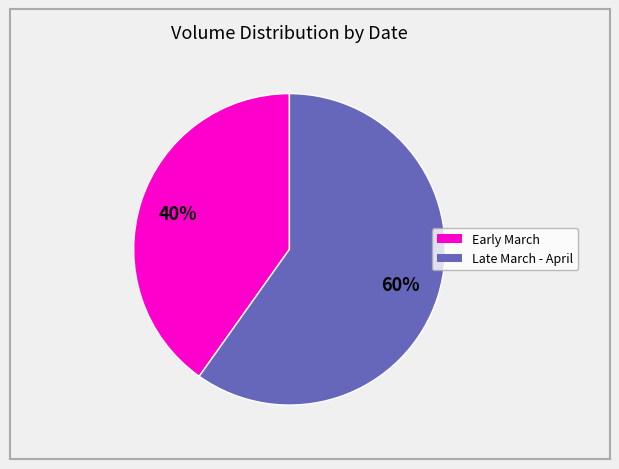

To the nearest percent, what is the average slice percentage?

50%